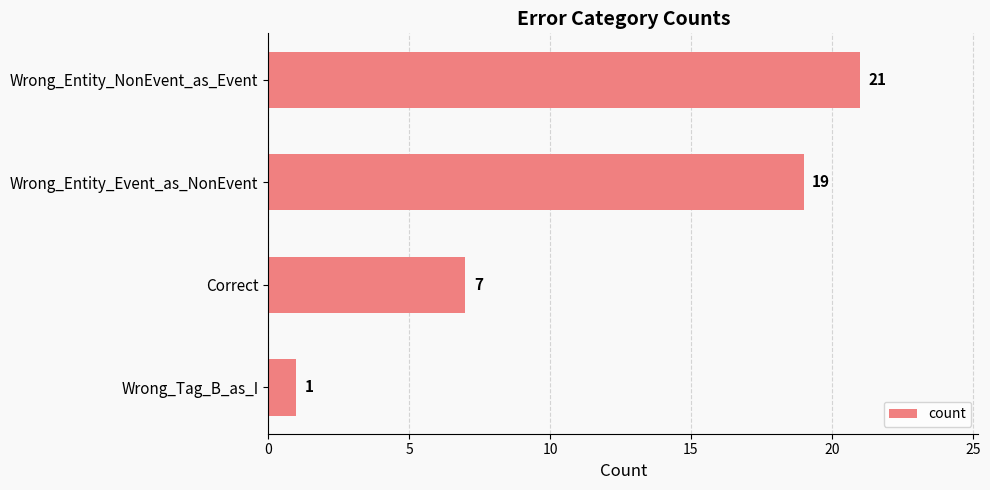

What is the sum of the values at Wrong_Entity_NonEvent_as_Event and Wrong_Tag_B_as_I?

22